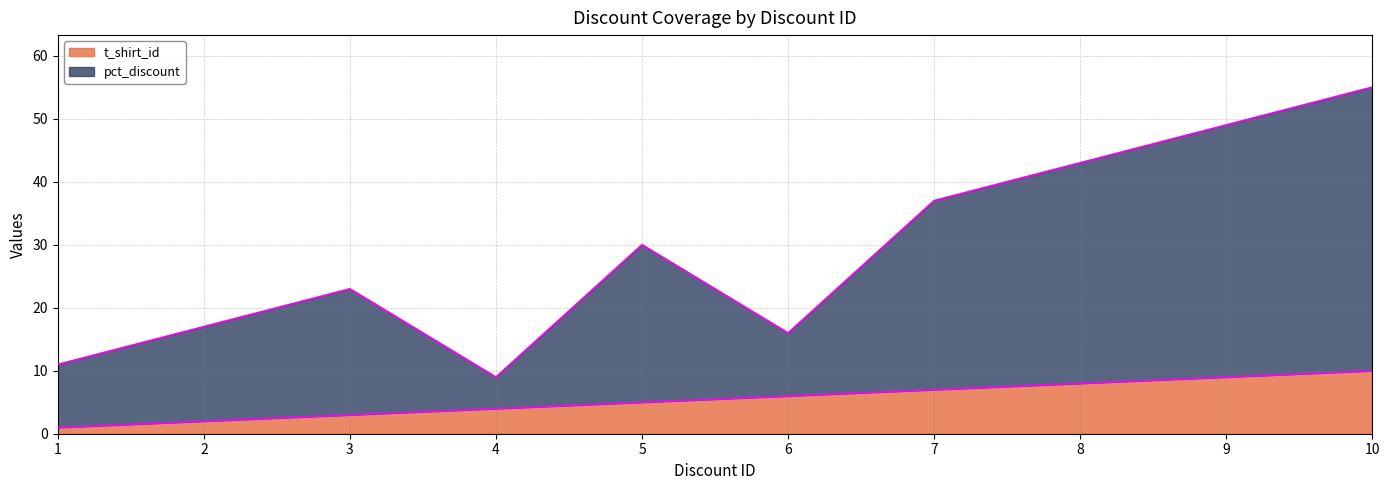

Does the chart display data point markers on the line(s)?

No